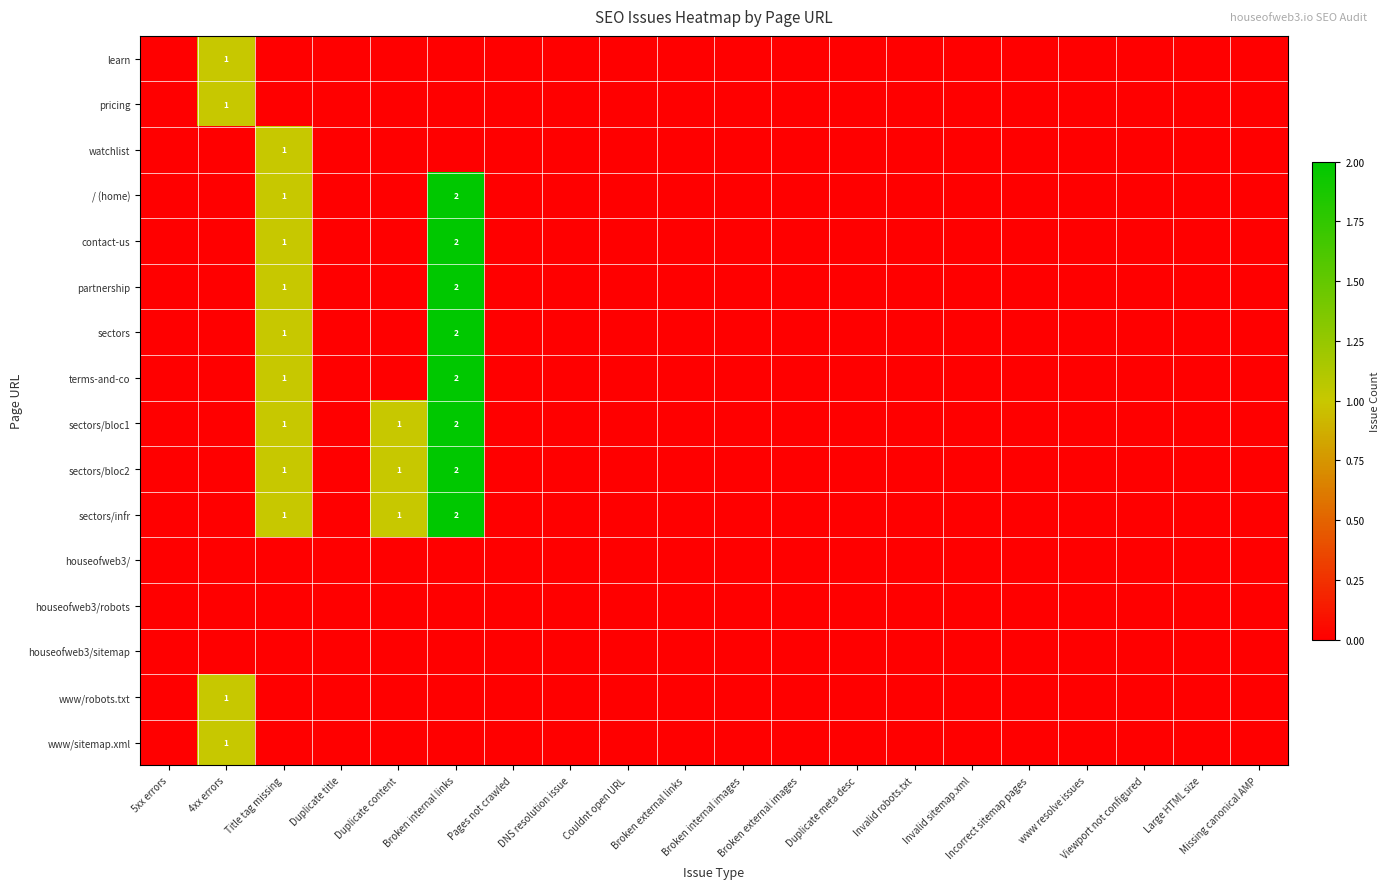

The value of sectors/bloc2 at 4xx errors is 0. True or false?

True